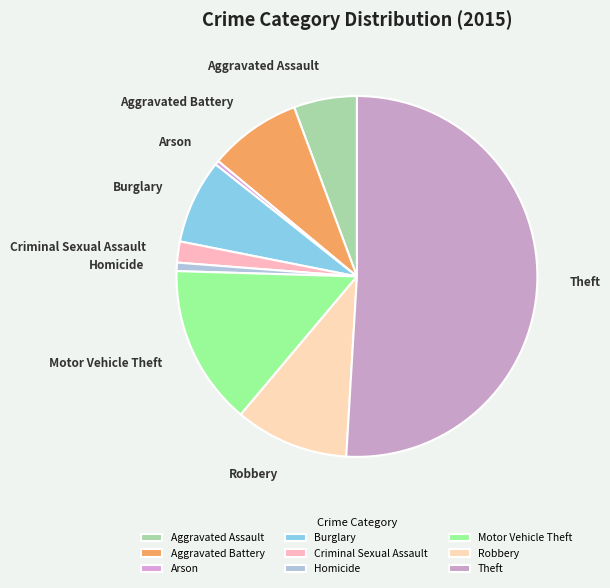

Do Arson and Theft together represent more than half of the pie?

Yes